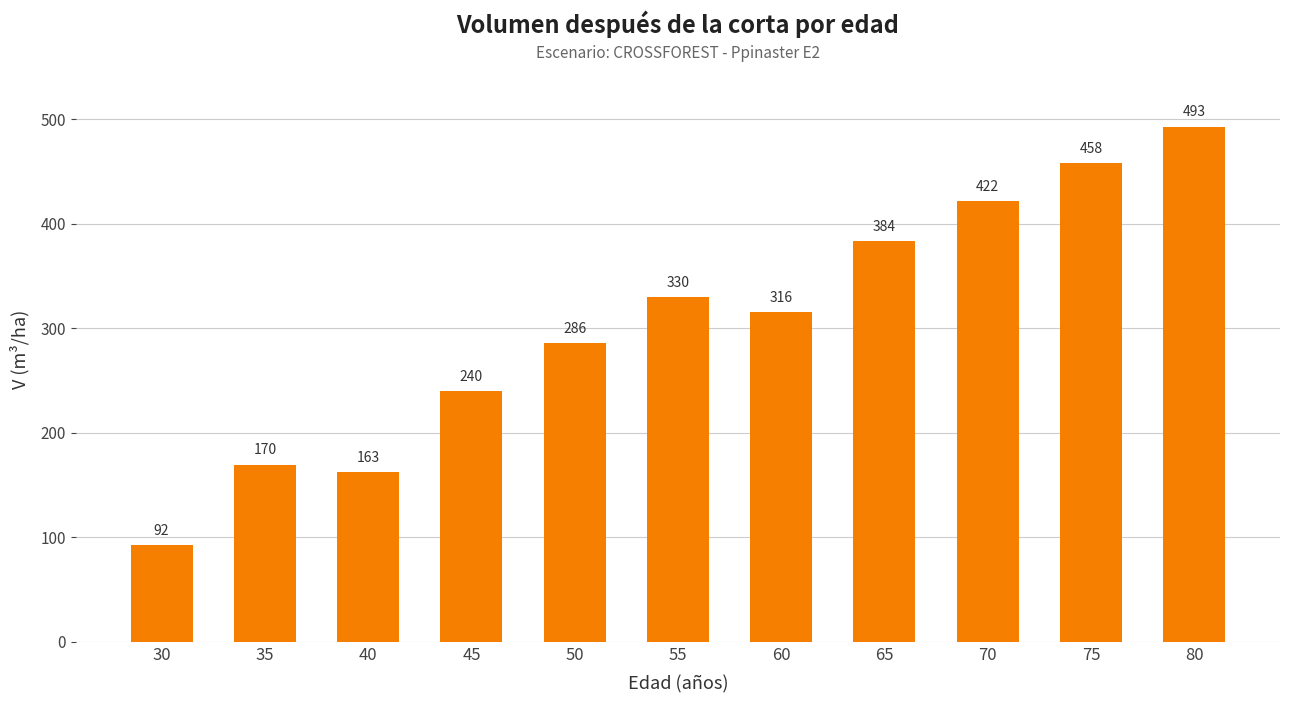

The value at 65 is 383.6. True or false?

True